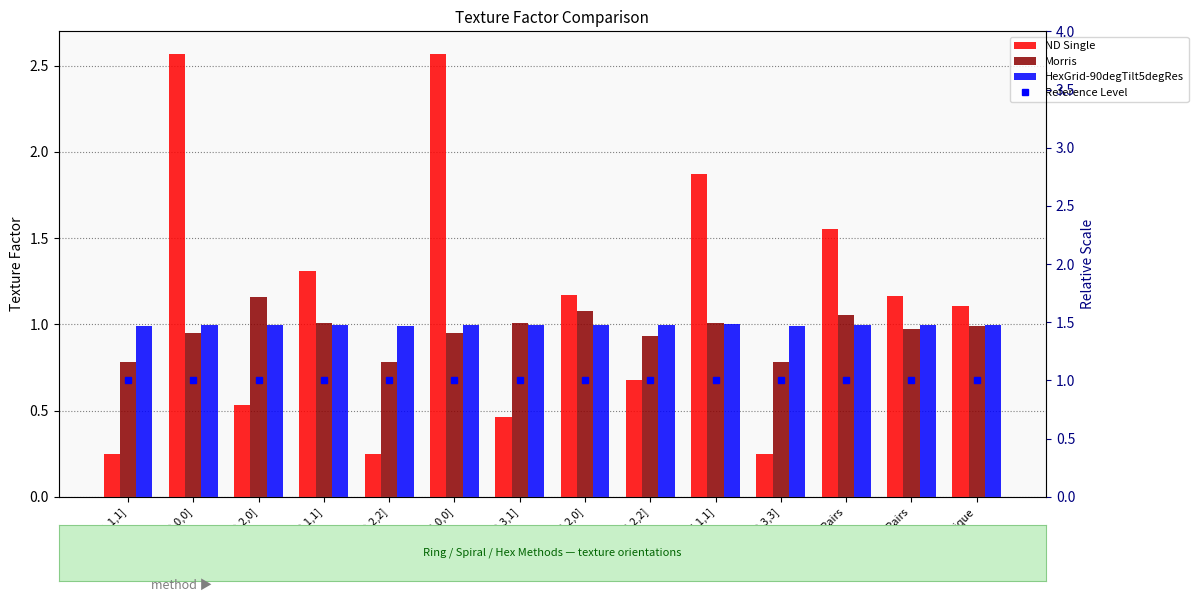

Read the Morris value at HKL [2,2,2].

0.8